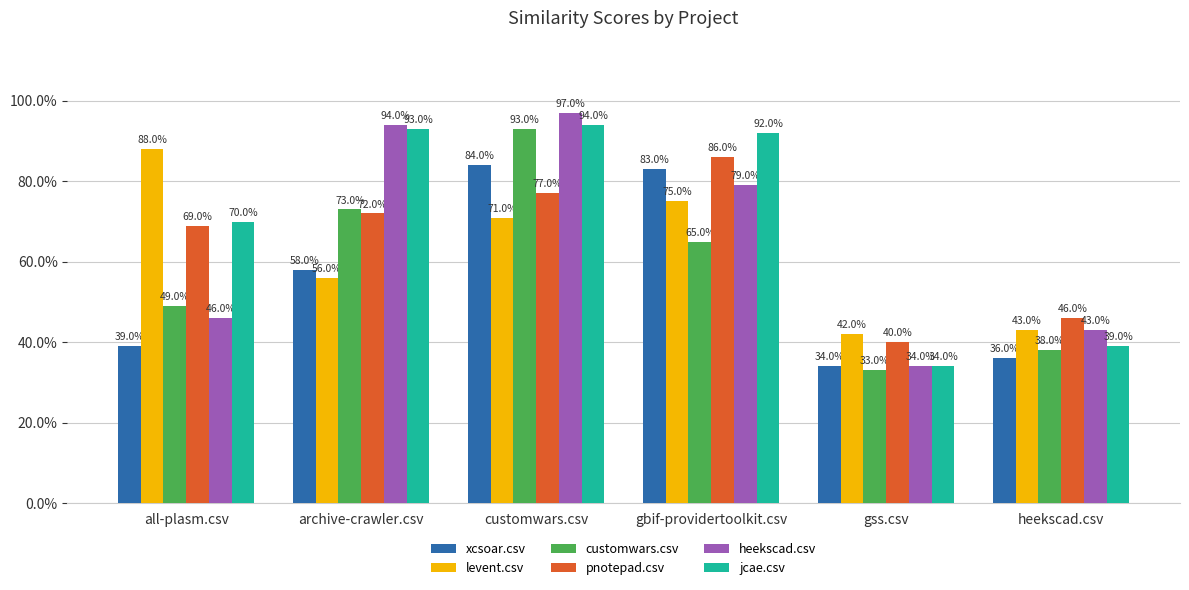

Is the value of pnotepad.csv at gbif-providertoolkit.csv greater than the value of heekscad.csv at gbif-providertoolkit.csv?

Yes